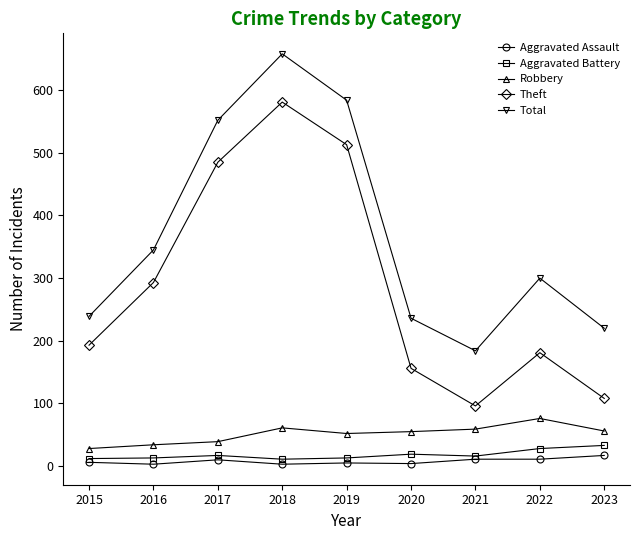

What is the lowest value of the Theft series?

96